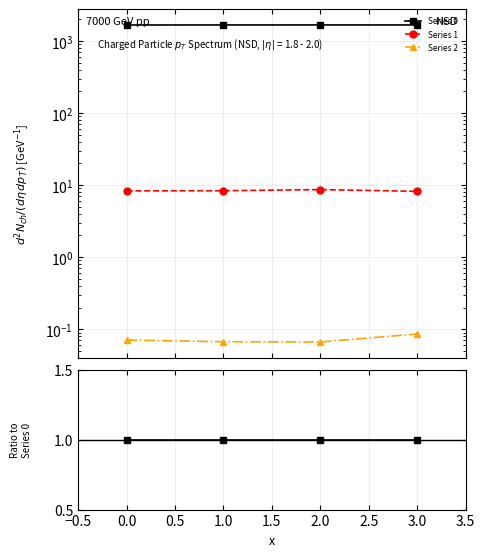

True or false: Series 2 and Series 0 intersect in this chart.

False